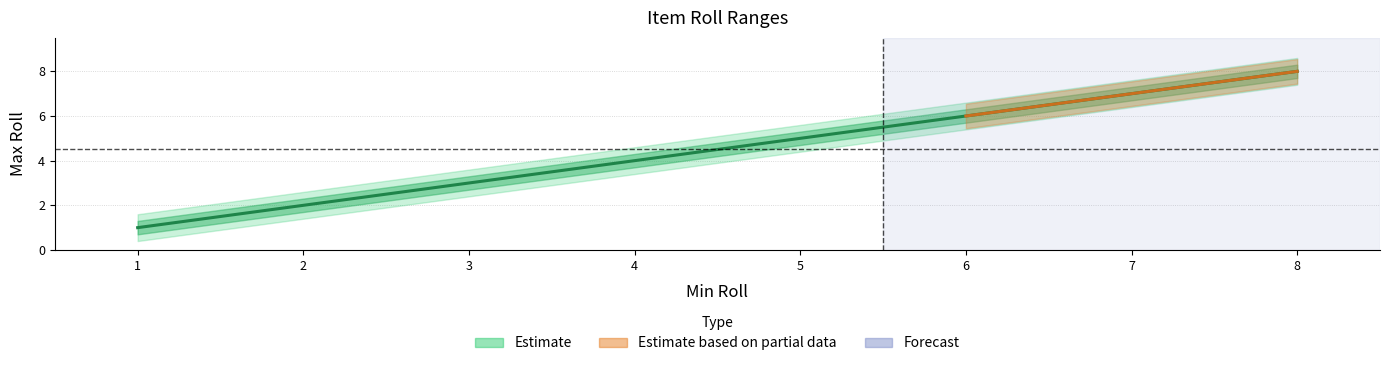

Read the value at 4.

4